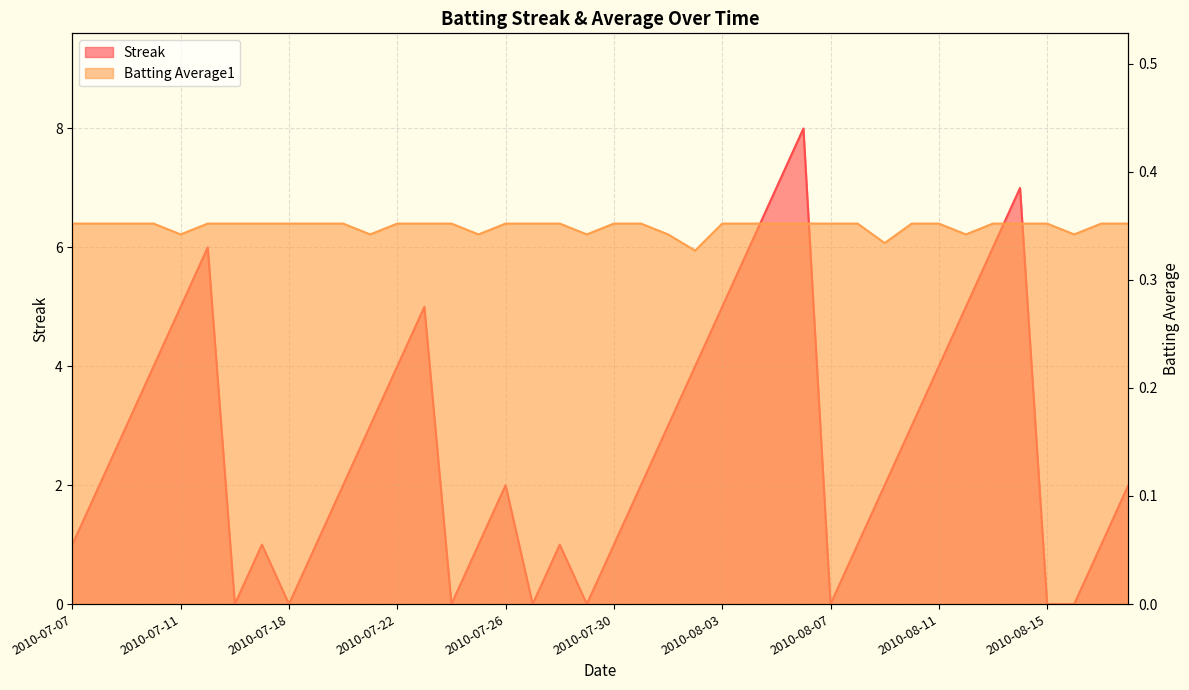

What is the label of the 37th point from the right?

2010-07-10